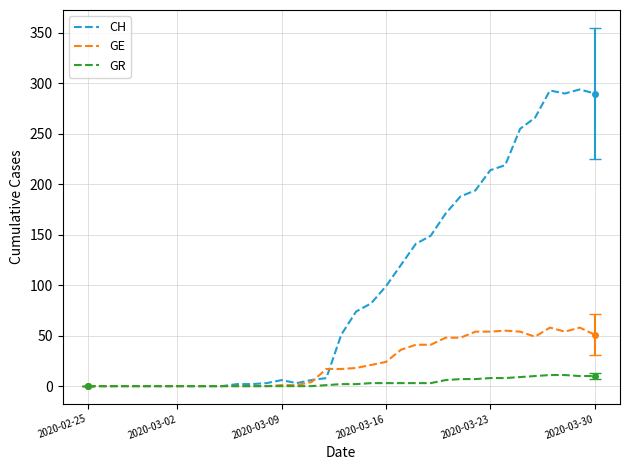

Which series has the widest spread of values?

CH